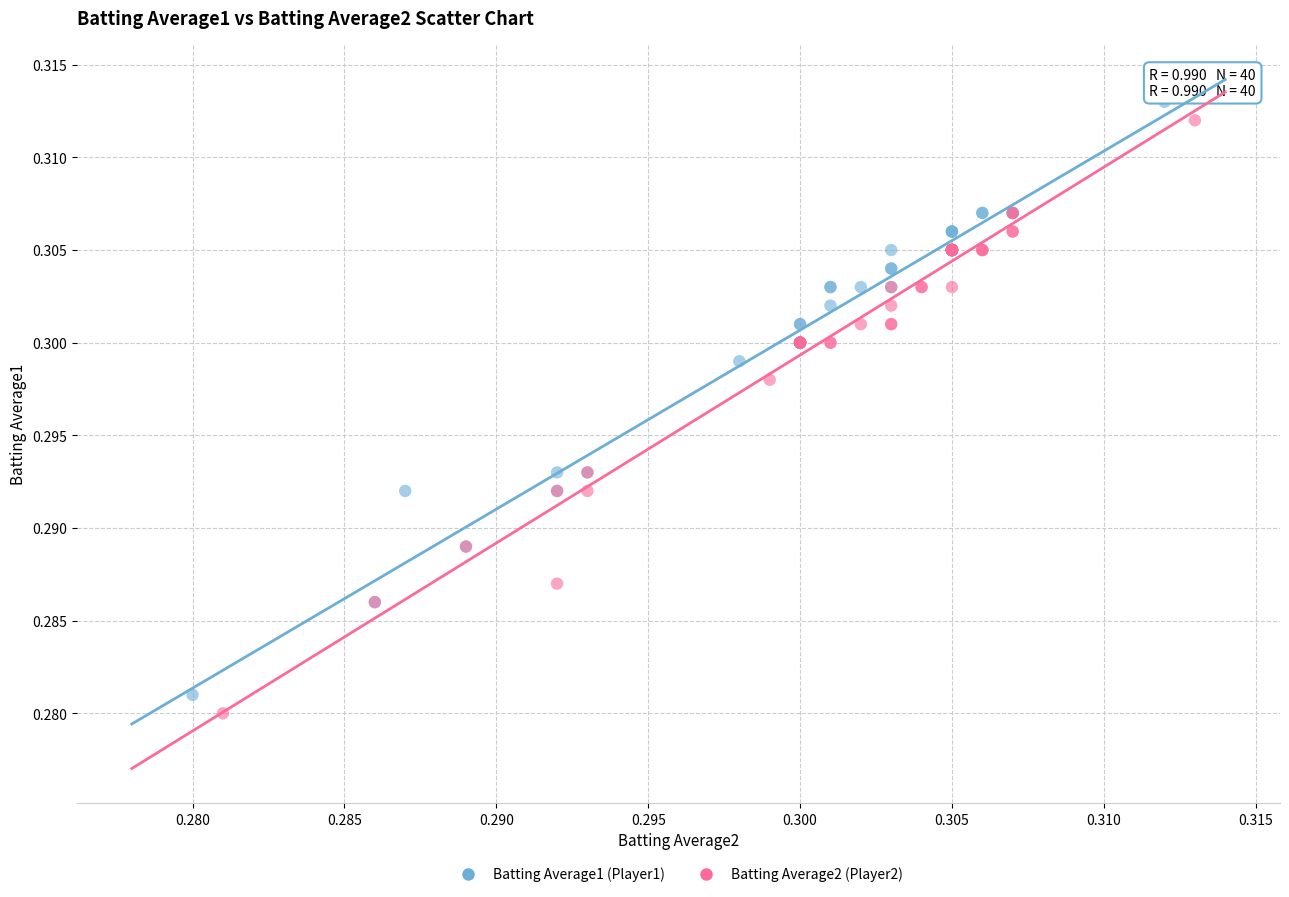

What are all the series names shown in the legend?

Batting Average1 (Player1), Batting Average2 (Player2)